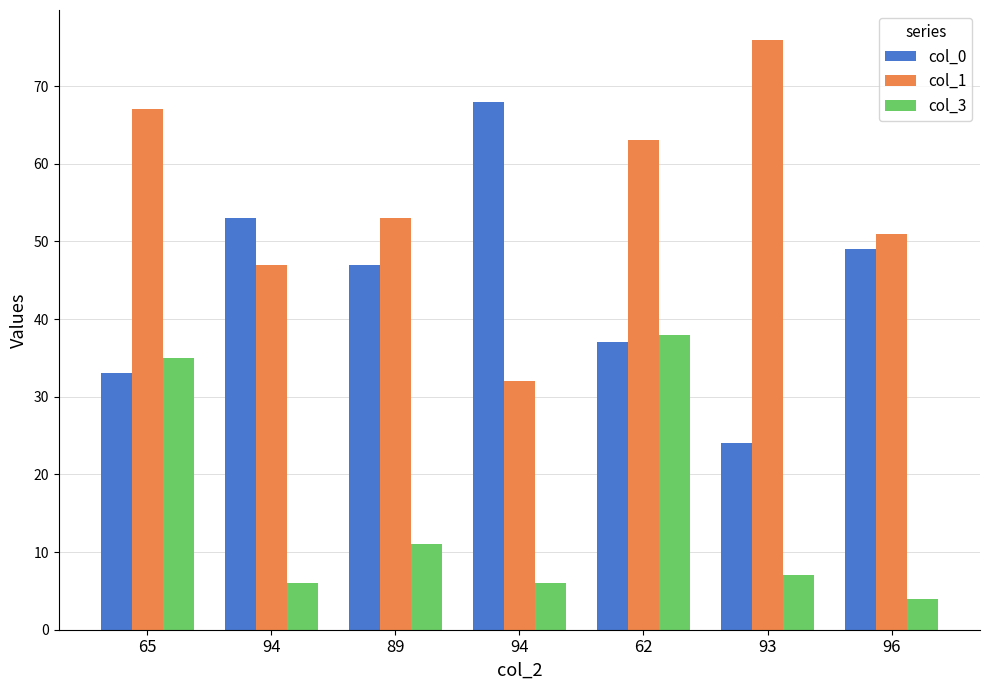

How many categories are shown in the chart?

7